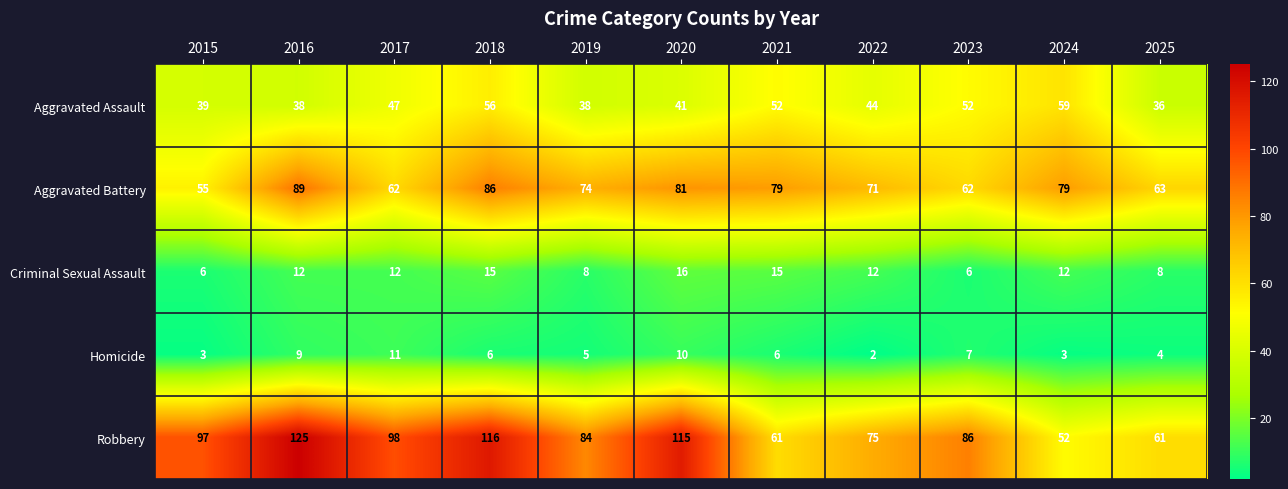

Which series has the largest range (max minus min)?

Robbery